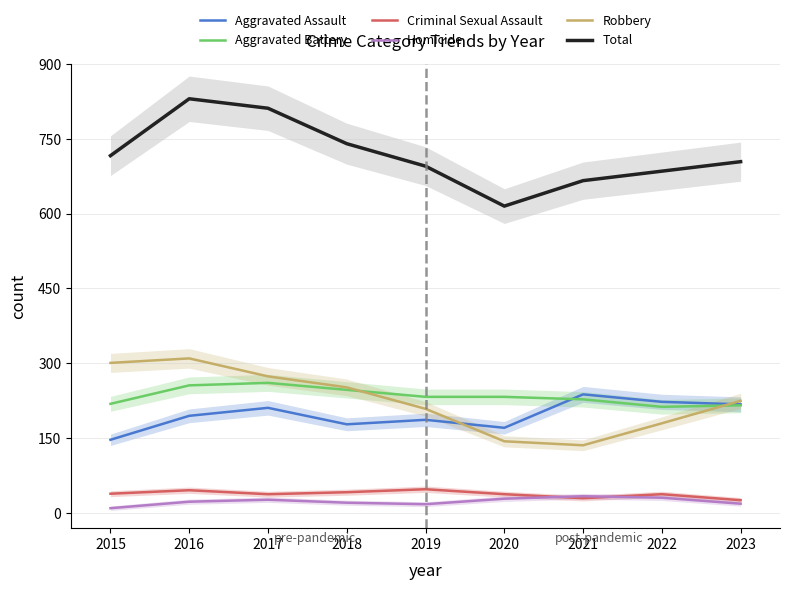

At which category does Aggravated Assault reach its first local peak?

2017